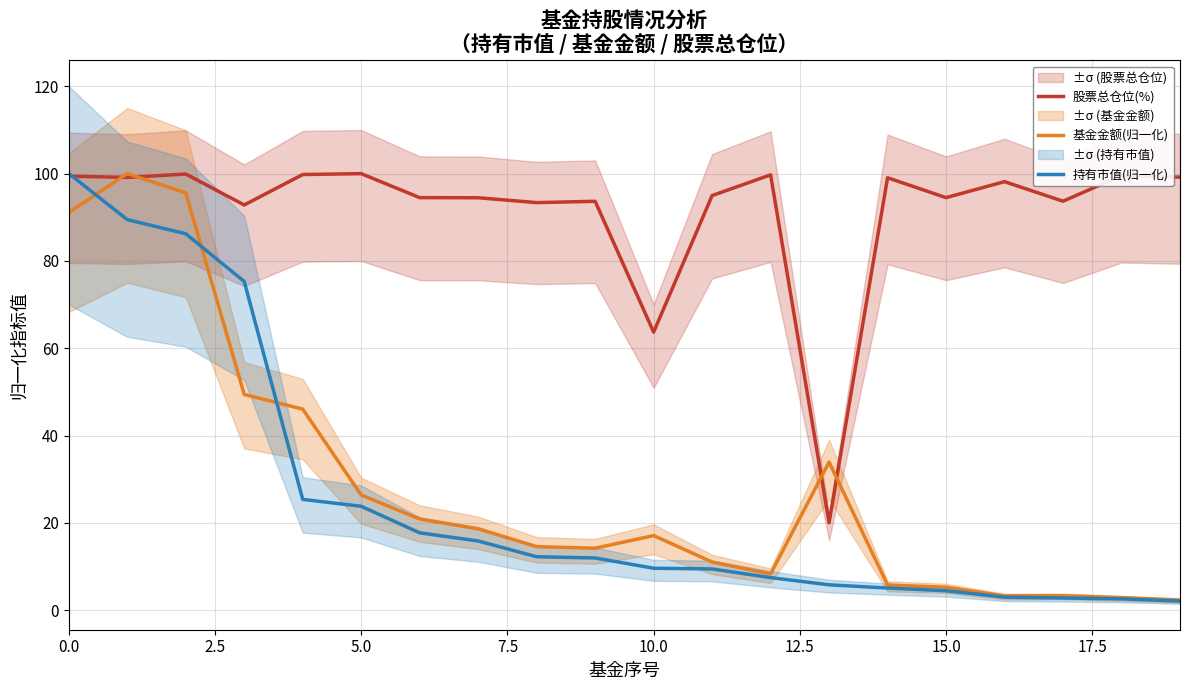

Reading left to right, extract all data points from this chart.

股票总仓位(%): 99.4	99.1	99.9	92.8	99.8	100.0	94.5	94.5	93.3	93.6	63.7	95.0	99.7	20.0	99.0	94.5	98.1	93.7	99.5	99.2
基金金额(归一化): 91.0	100.0	95.6	49.4	46.1	26.4	20.9	18.6	14.6	14.2	17.1	11.0	8.3	33.9	5.8	5.3	3.3	3.3	2.9	2.3
持有市值(归一化): 100.0	89.4	86.2	75.3	25.4	23.8	17.7	15.9	12.2	12.0	9.6	9.5	7.5	5.8	5.1	4.5	3.0	2.8	2.6	2.1